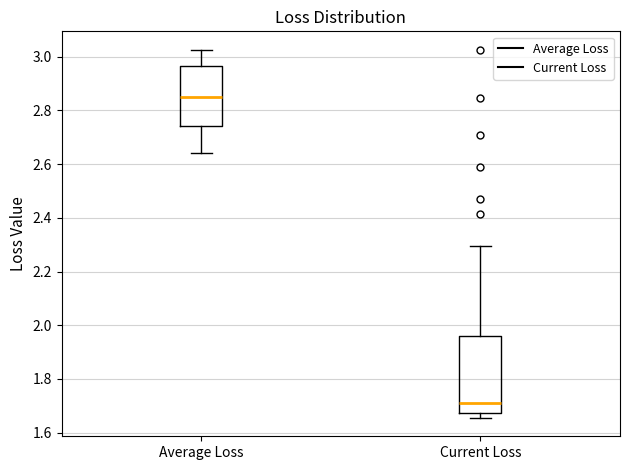

Where does the median line of the box for Current Loss sit on the y-axis? The values are not printed on the chart, so give them approximately, as read against the axis.

1.72